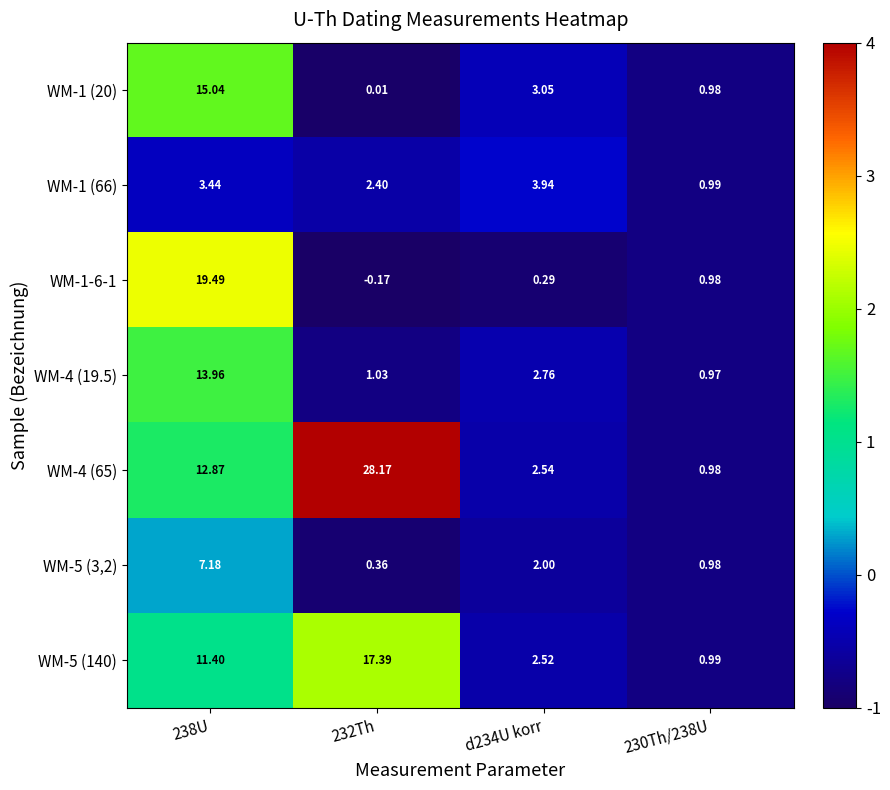

Is the value of WM-1 (20) at 238U greater than the value of WM-1-6-1 at 238U?

No